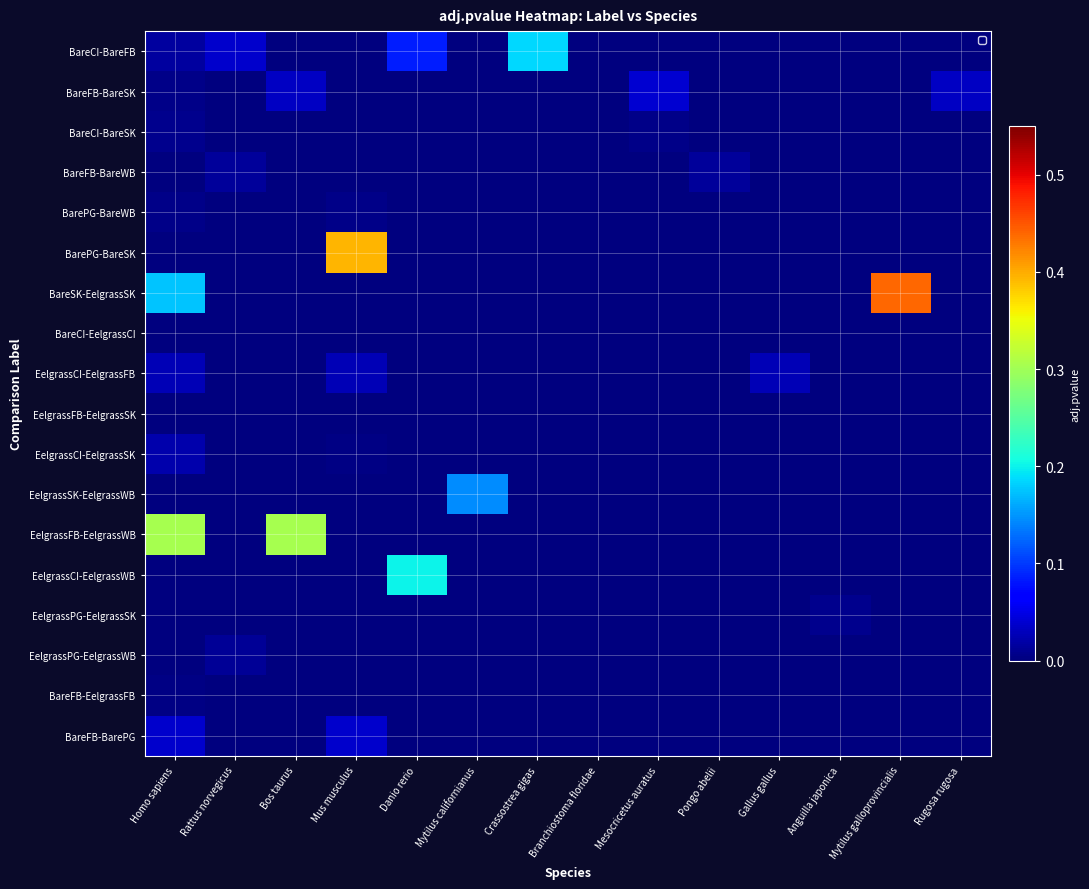

Which label corresponds to the smallest value in the chart?

Bos taurus